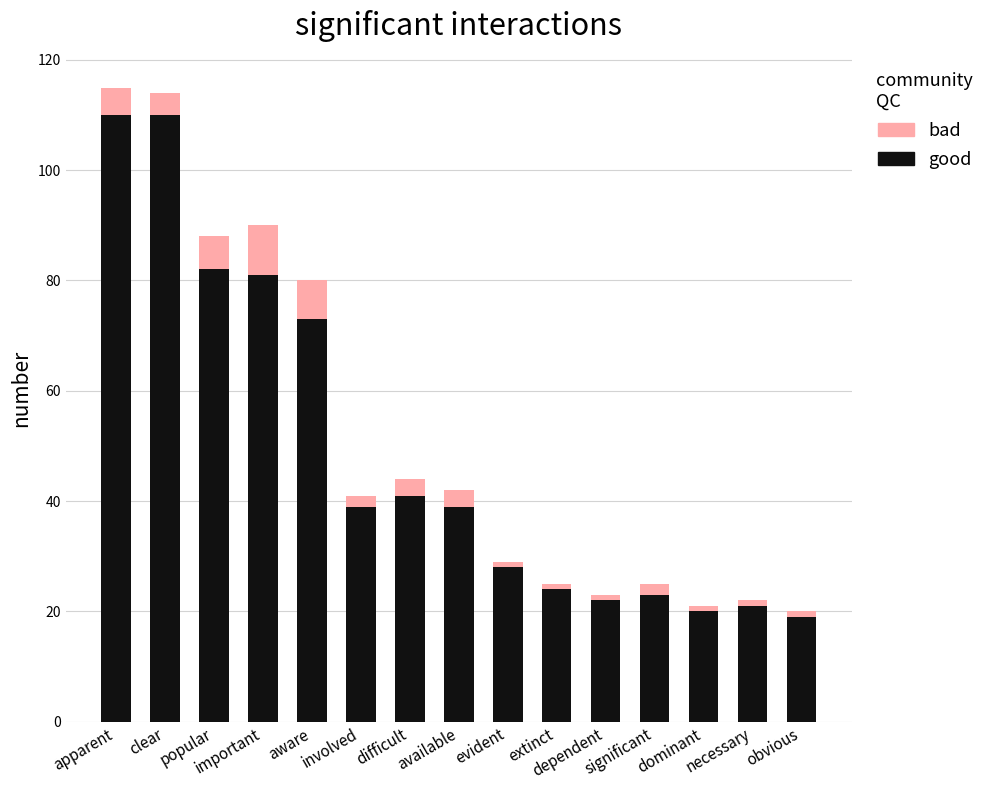

What is the difference between the second highest and minimum values in the good series?

91